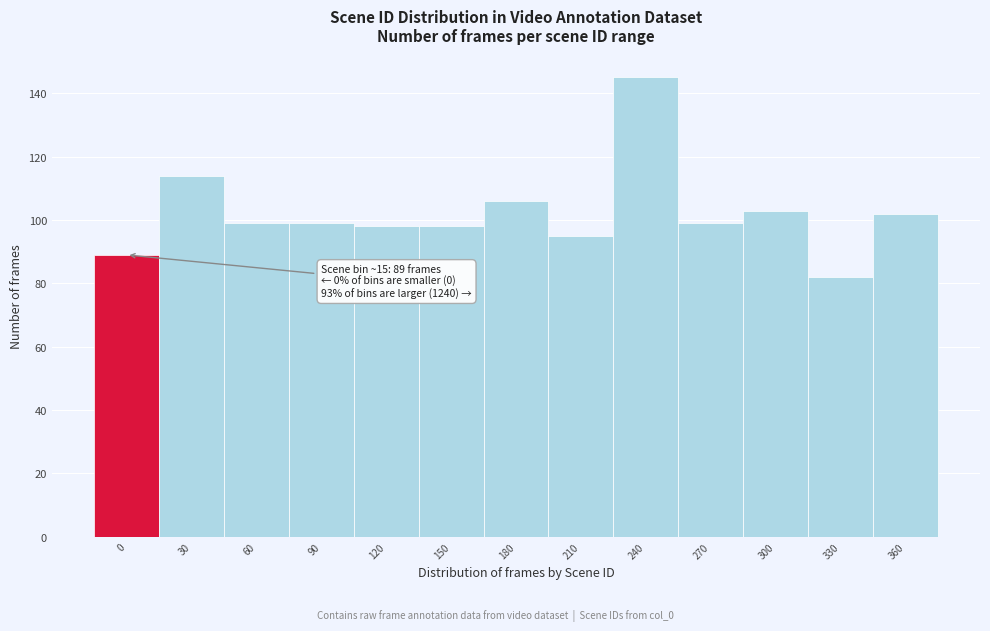

Reading left to right, extract all data points from this chart.

89	114	99	99	98	98	106	95	145	99	103	82	102